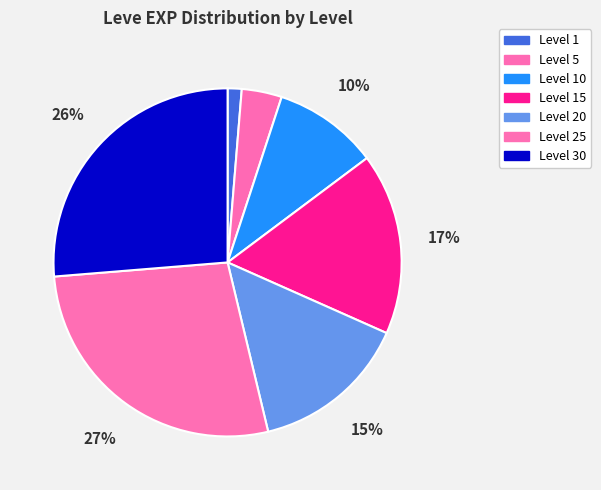

How many segments does this pie chart have?

7